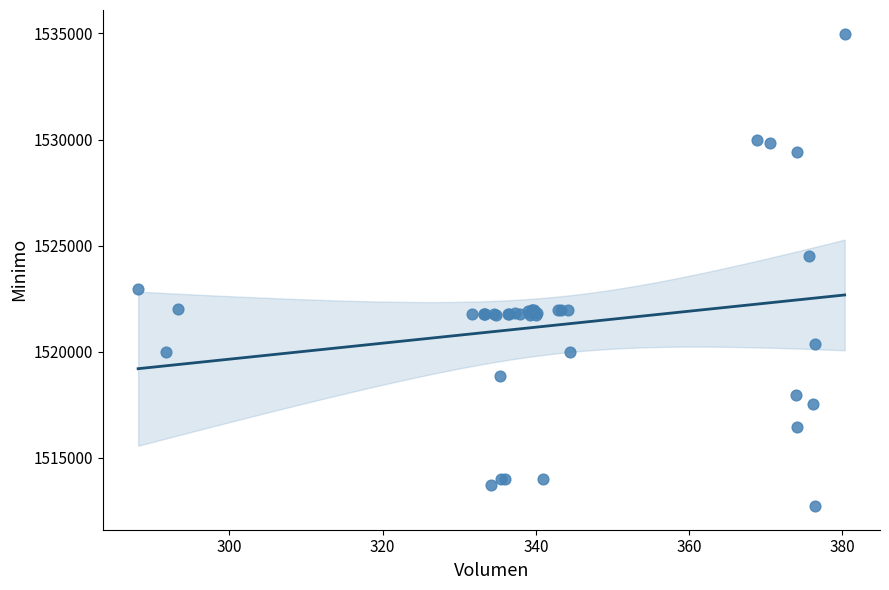

What Y value in the scatter plot is closest to 1523862?

1524513